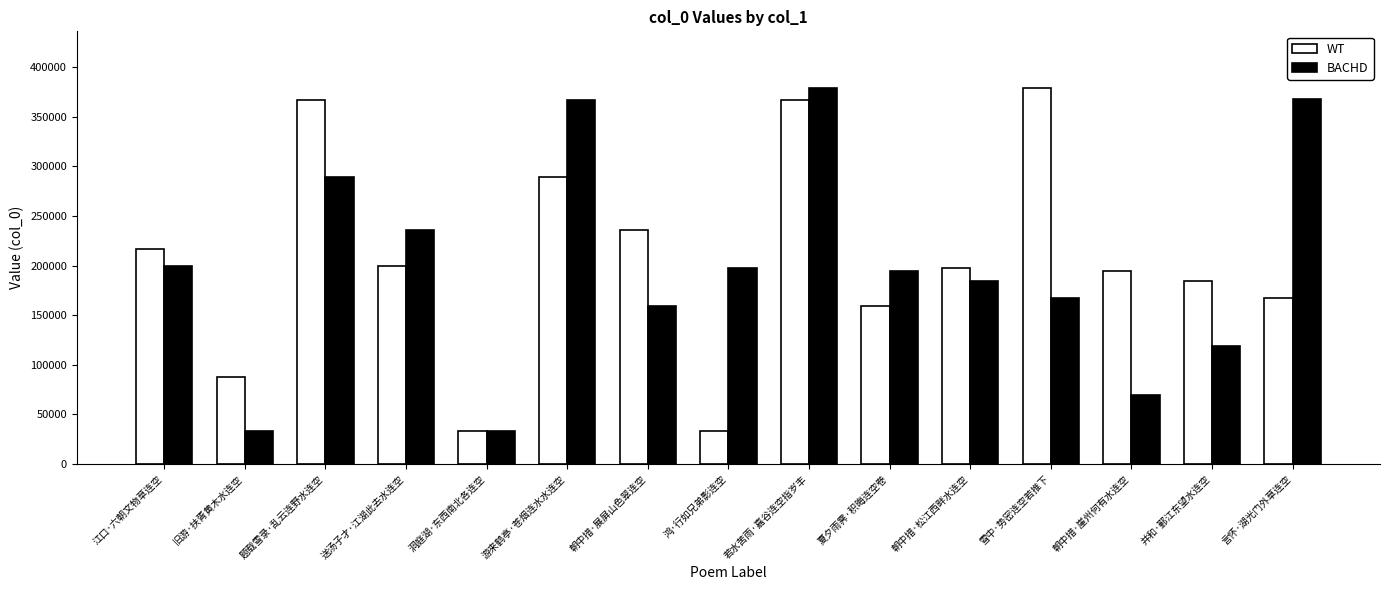

What is the total value across all series at 言怀·湖光门外草连空?

535445